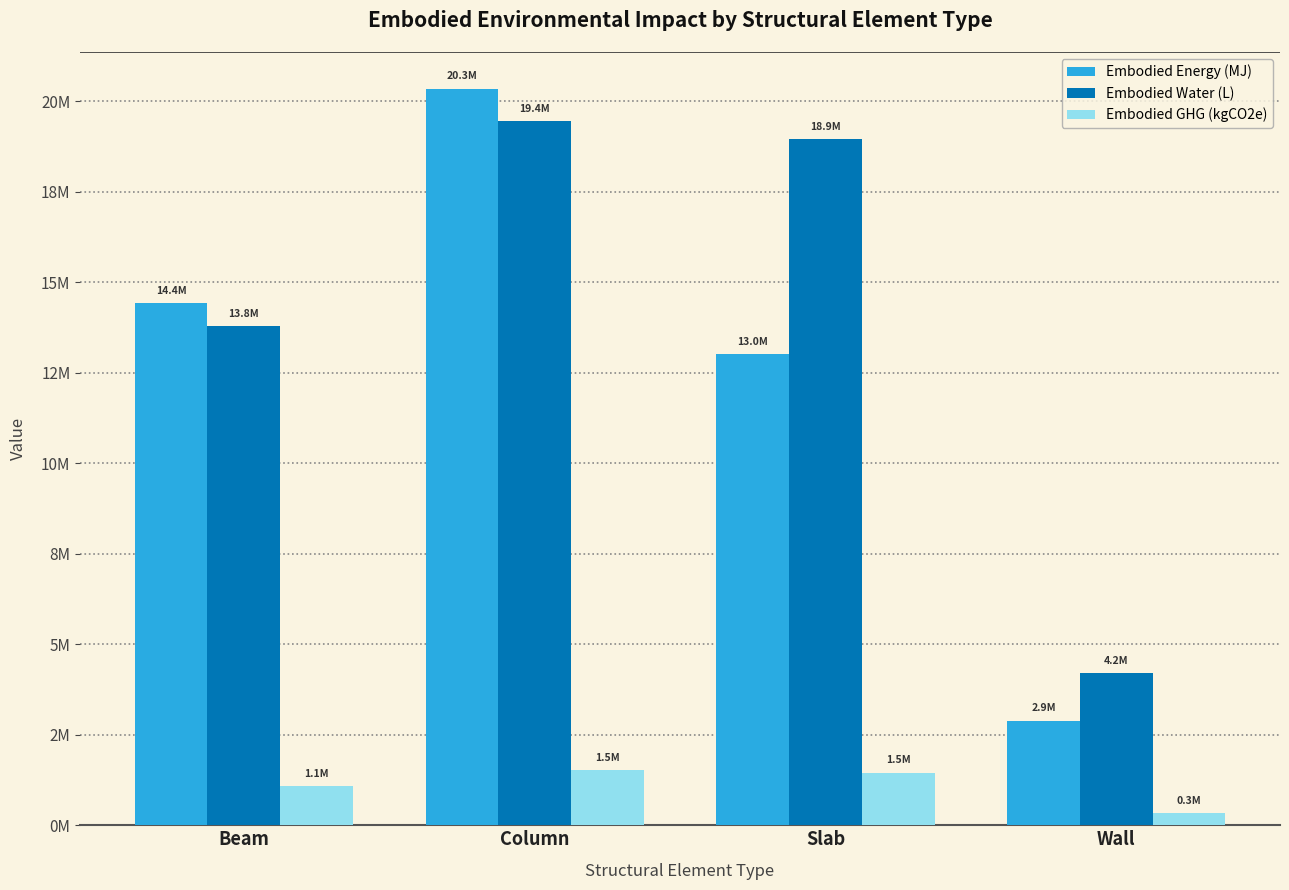

Reading right to left, extract all data points from this chart.

Embodied Energy (MJ): Wall=2892444.8	Slab=13012693.9	Column=20337454.6	Beam=14418360.9
Embodied Water (L): Wall=4207058.1	Slab=18947491.3	Column=19446380.5	Beam=13786628.6
Embodied GHG (kgCO2e): Wall=326678.2	Slab=1451505.8	Column=1520067.5	Beam=1077661.0